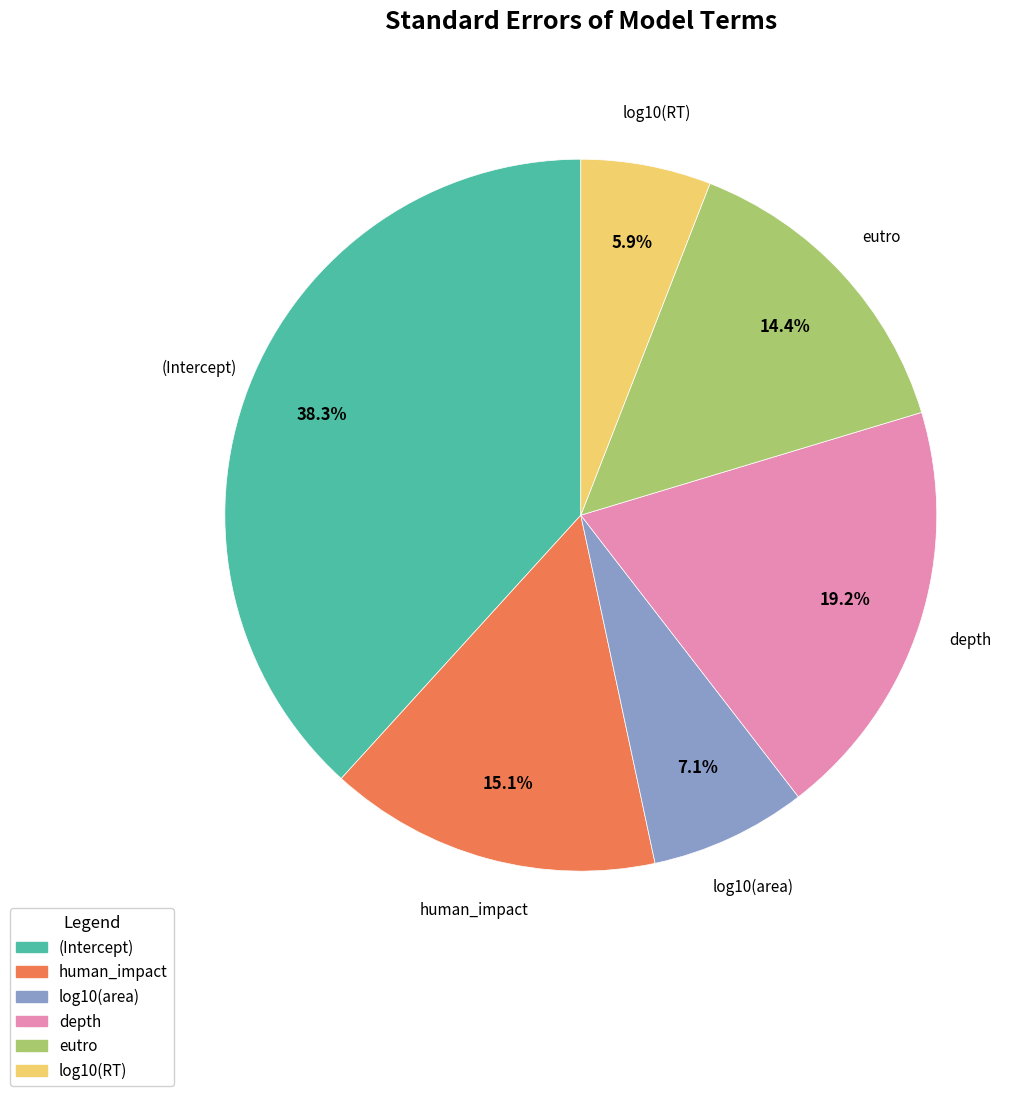

Which slice is the largest?

(Intercept)